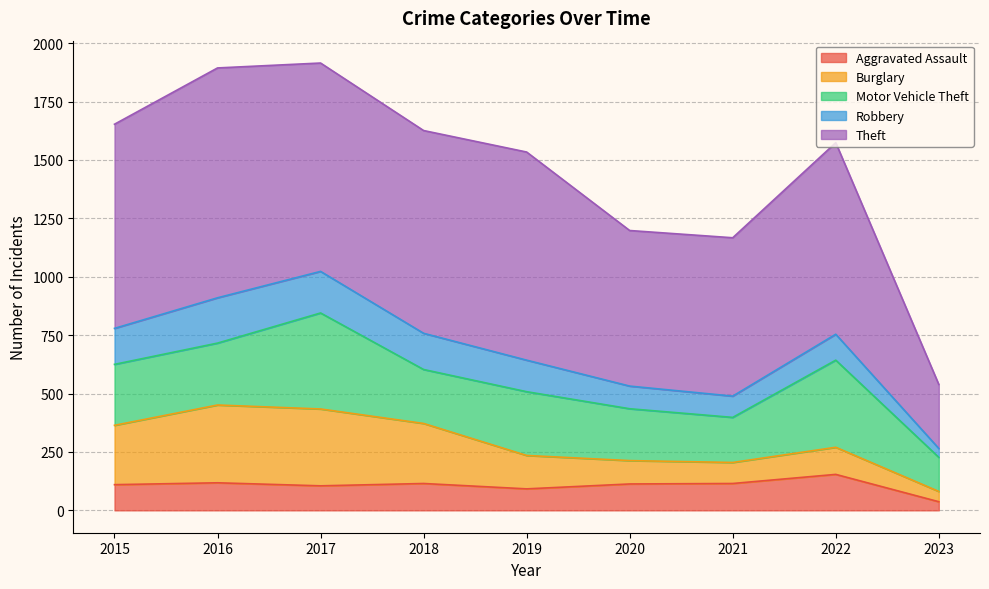

What is the approximate value of Theft at 2018, to the nearest 50?

850